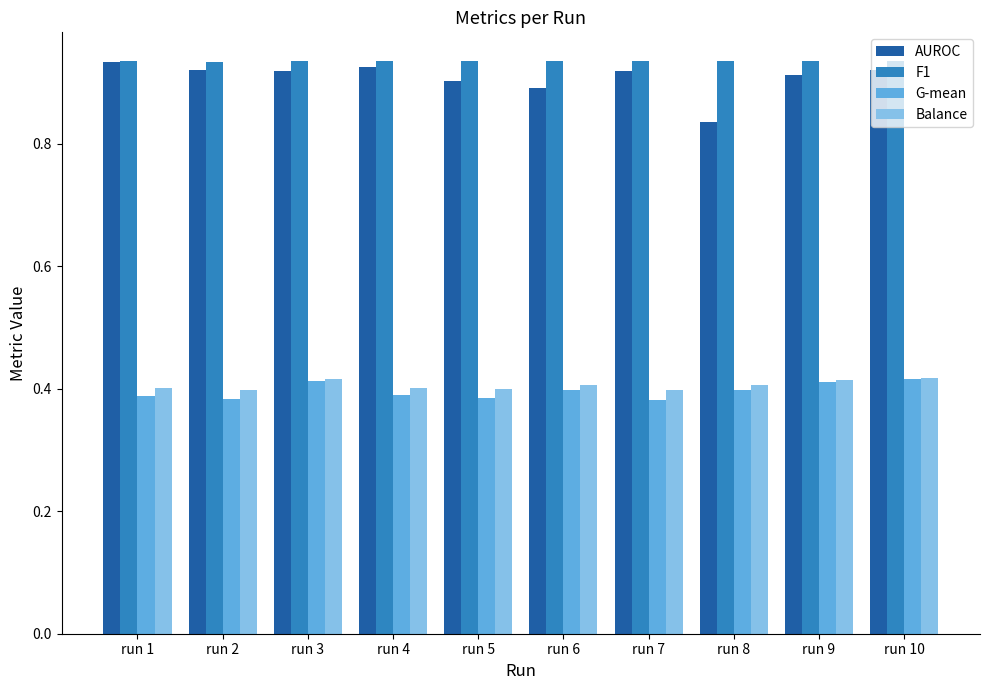

The G-mean series shows 0.6 at run 4. True or false?

False